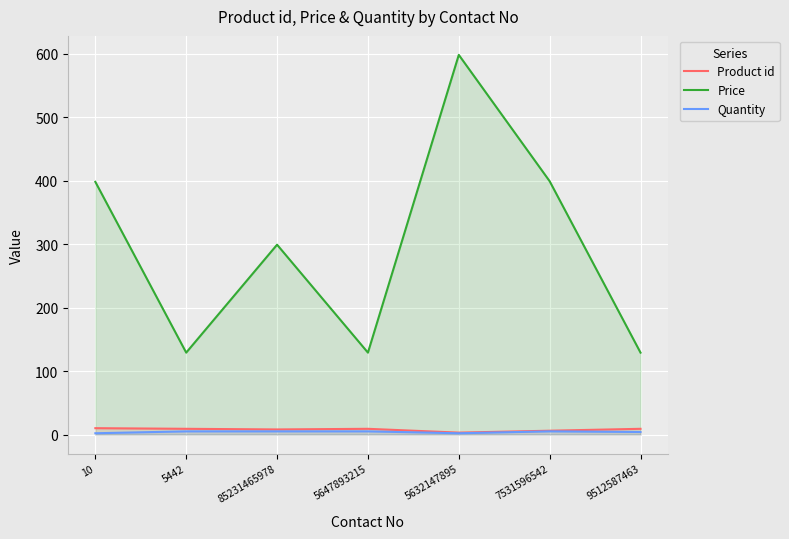

What is the total value across all series at 5632147895?

603